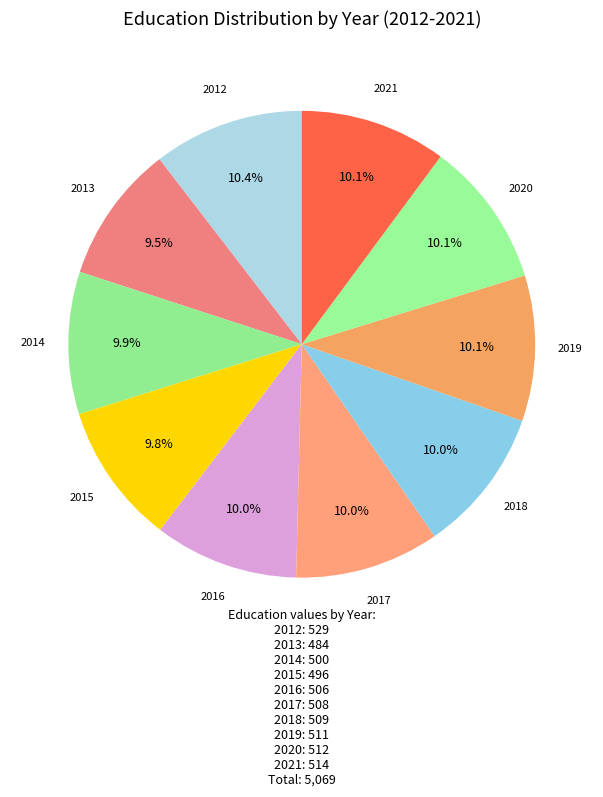

To the nearest percent, what portion does 2016 represent?

10%